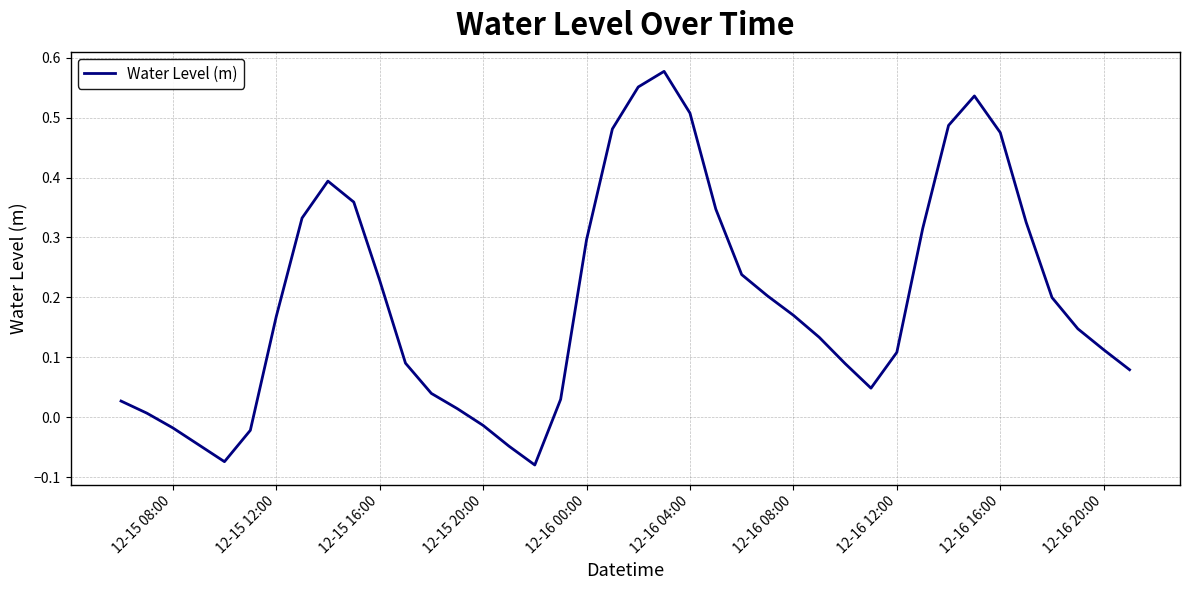

What is the difference between the maximum and minimum values?

0.7